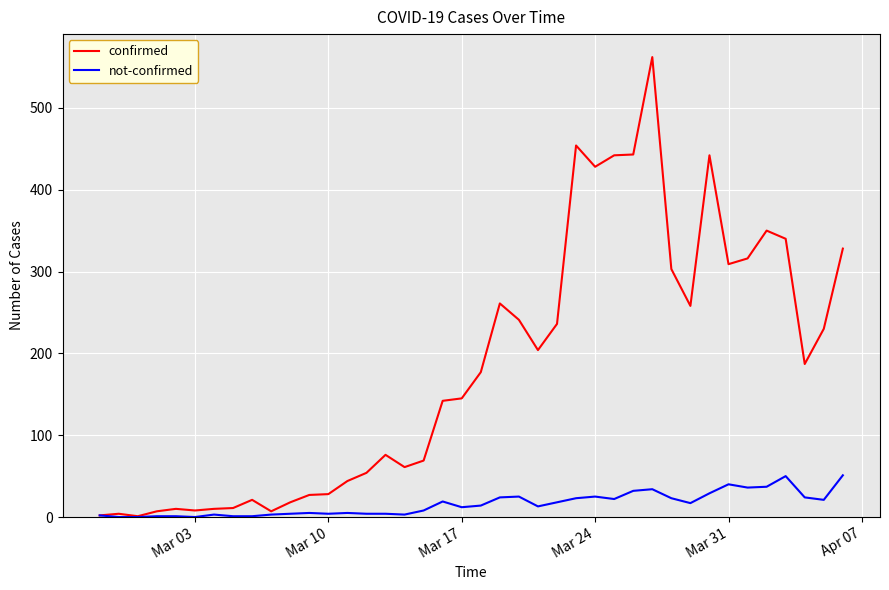

Rank the series by their average value, from highest to lowest.

confirmed, not-confirmed